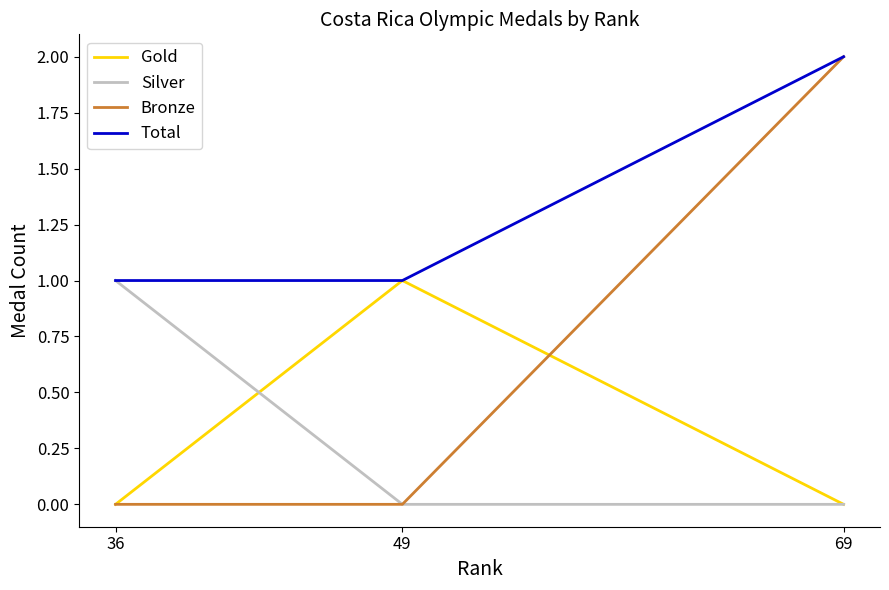

At which category does the chart reach its peak across all series?

69